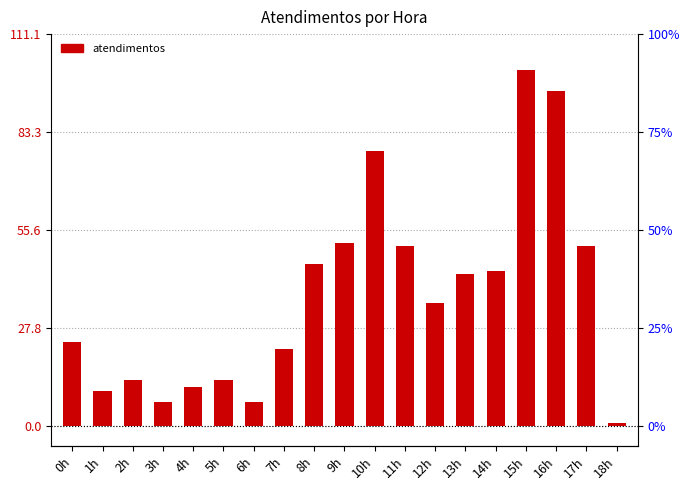

Approximately how many times larger is the value at 15h compared to 1h?

10.1